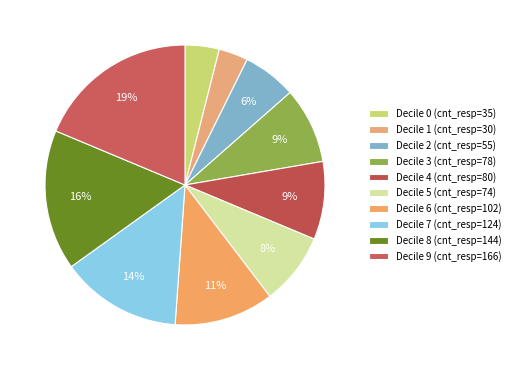

To the nearest percent, what is the average slice percentage?

10%